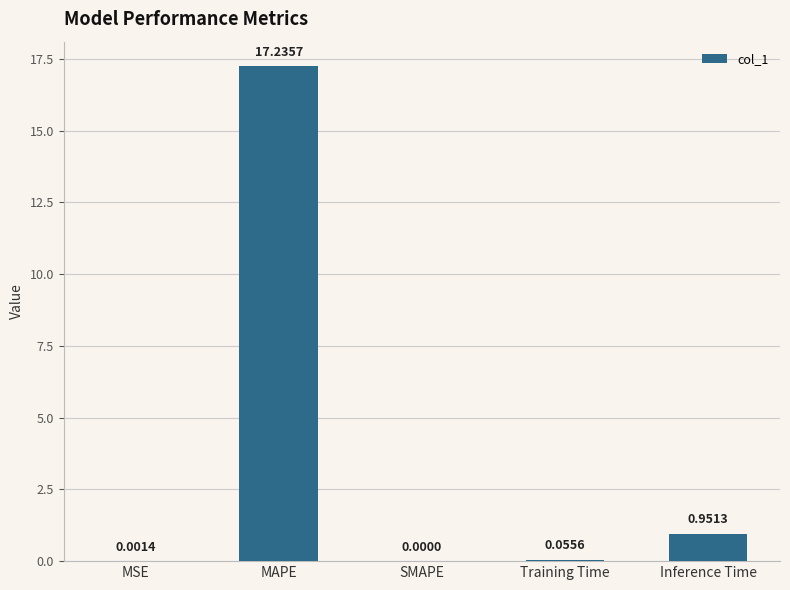

The value at SMAPE is 9.6. True or false?

False